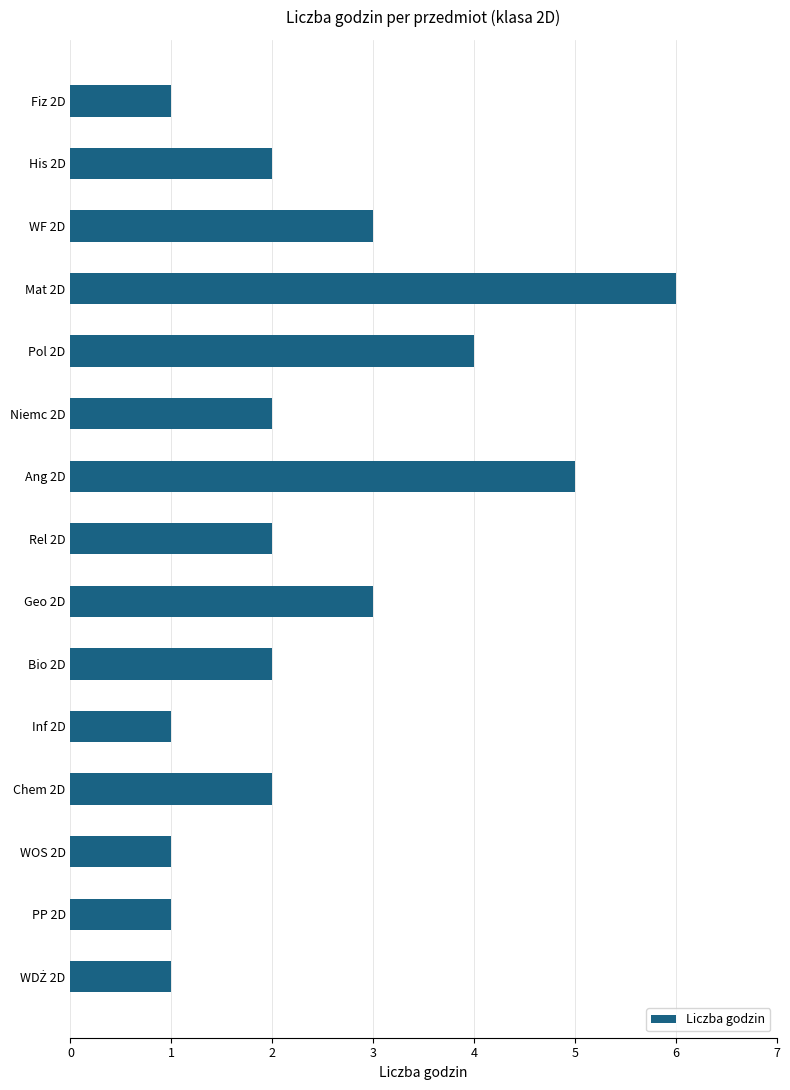

What is the difference between the maximum and minimum values?

5